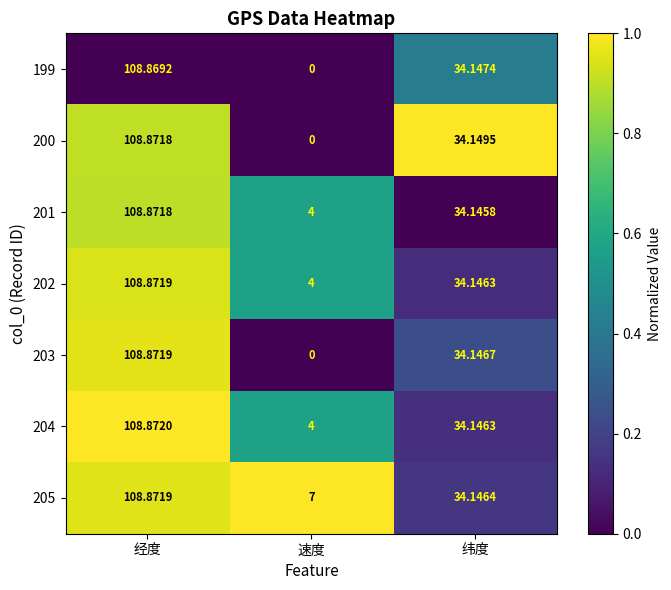

Is the value of 202 at 纬度 greater than the value of 205 at 速度?

Yes